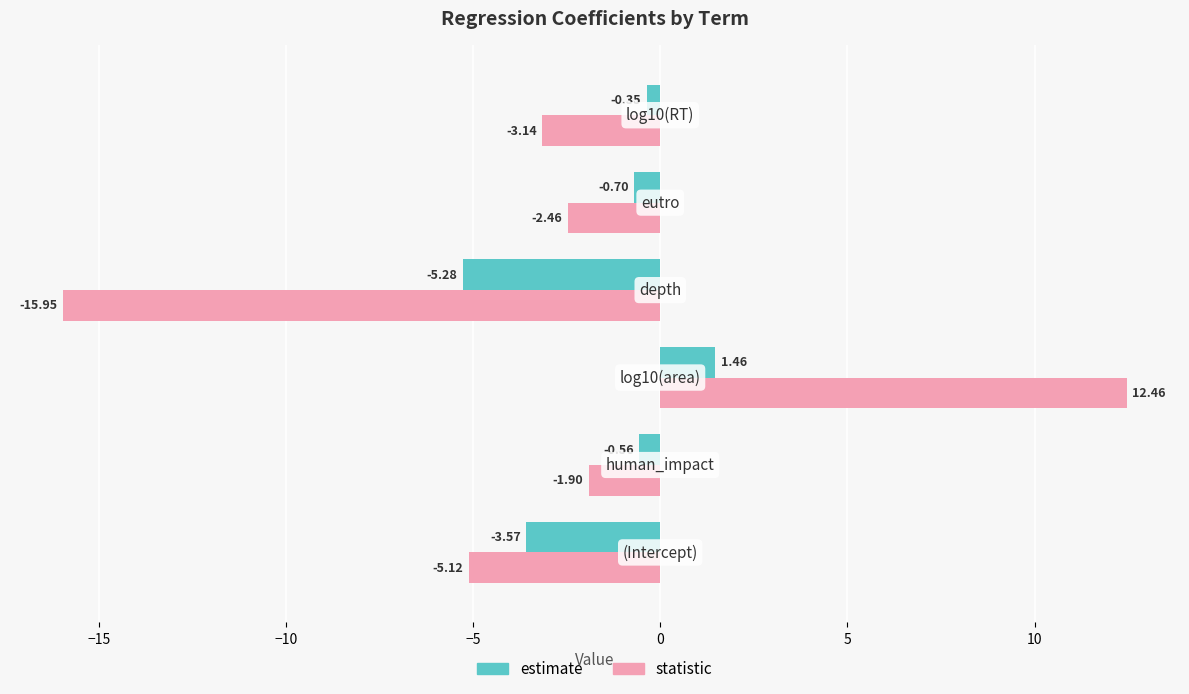

List the series in order of their overall mean, lowest first.

statistic, estimate